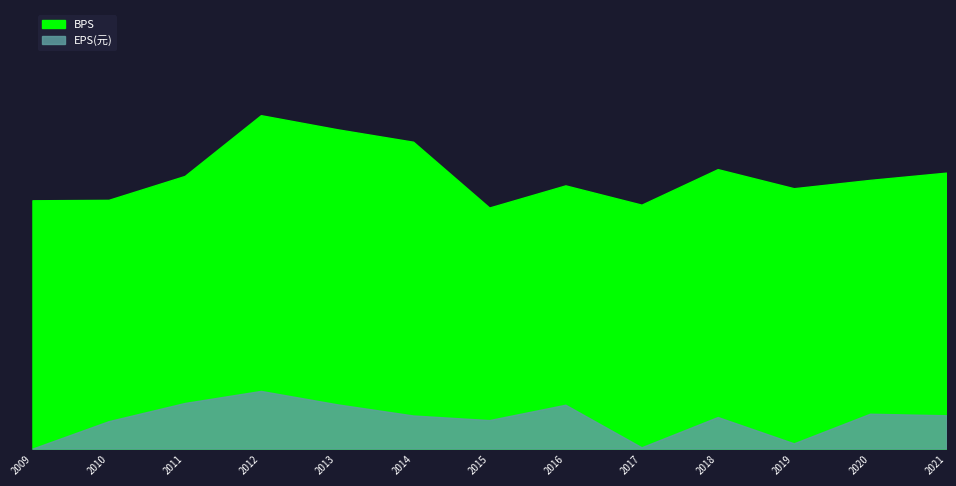

Rank the series at 2016 from lowest to highest value.

EPS(元), BPS